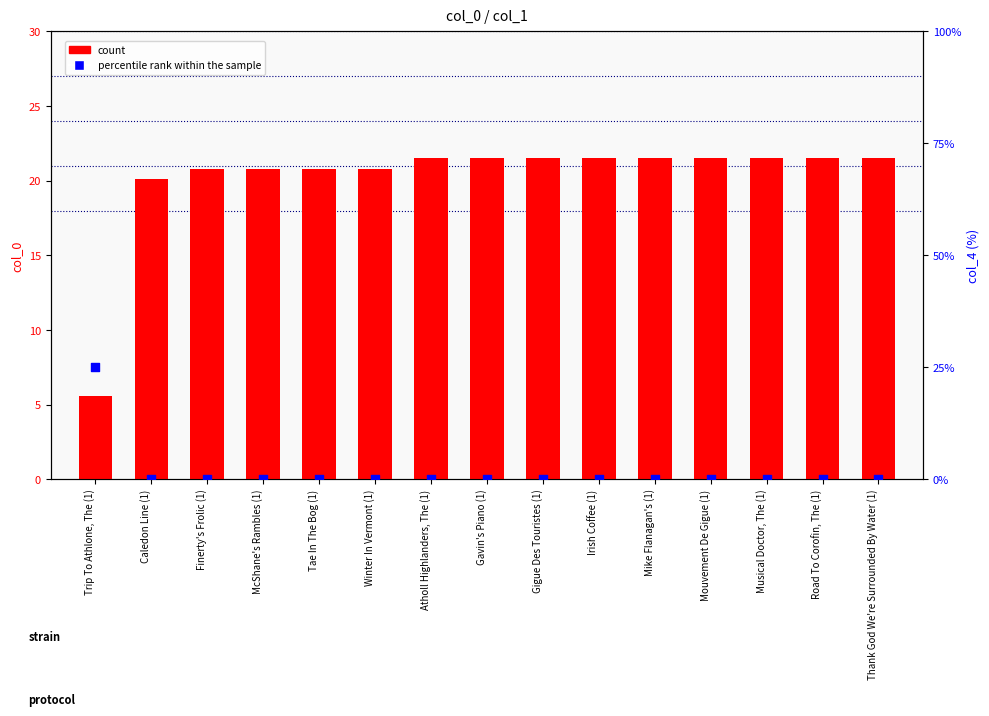

Which series has the largest Y range (max minus min)?

percentile rank within the sample